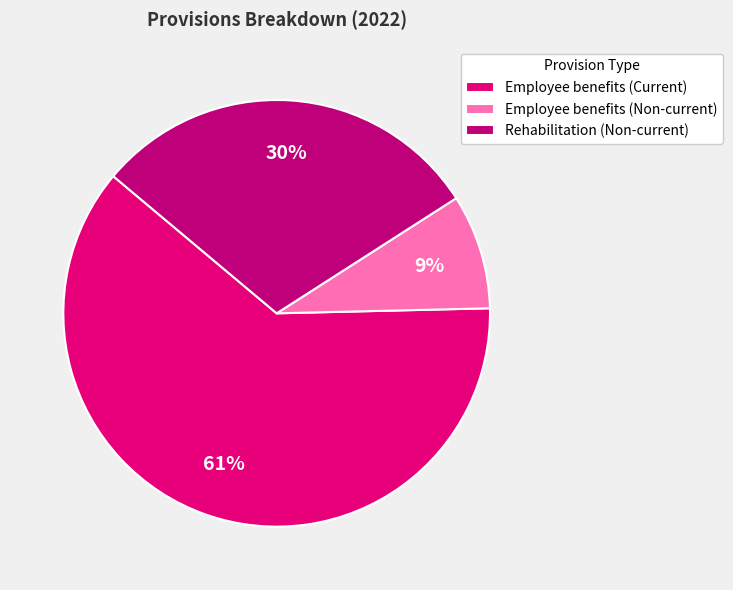

Does Employee benefits (Current) account for over 50% of the chart?

Yes